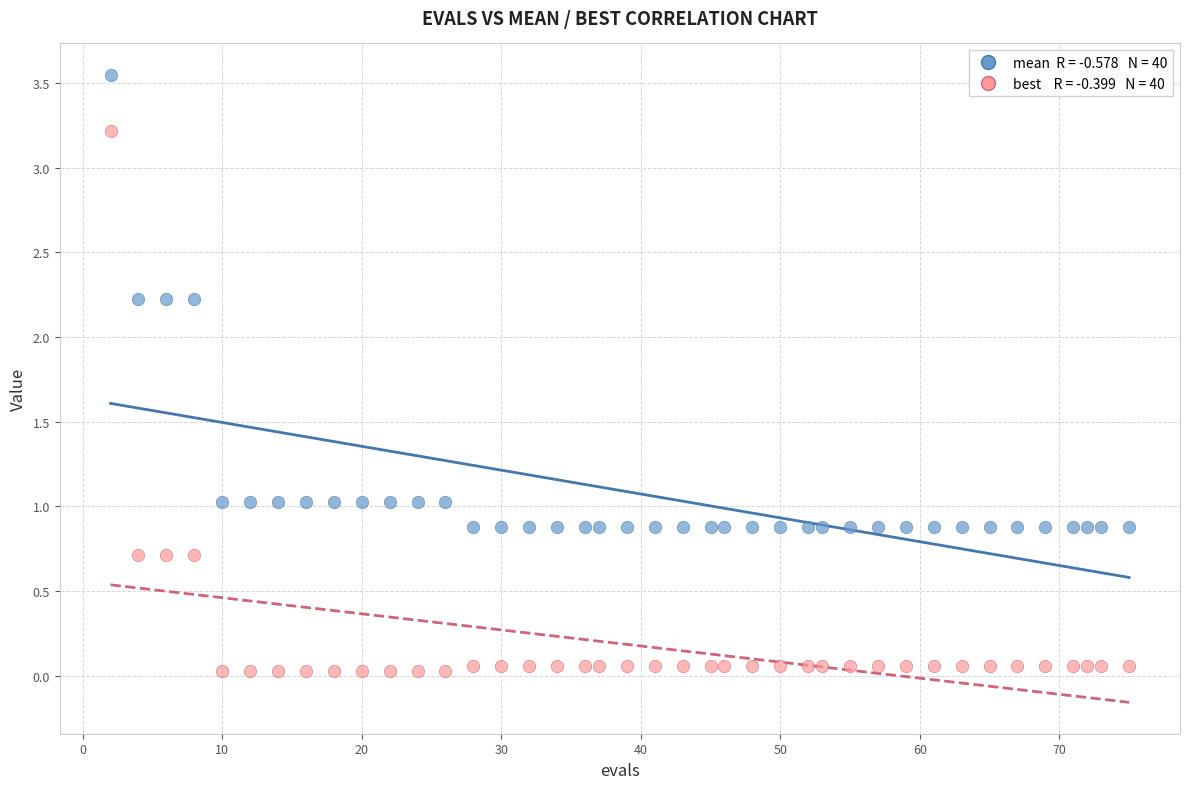

Across all data points, what is the range of X values (max minus min)?

73.0